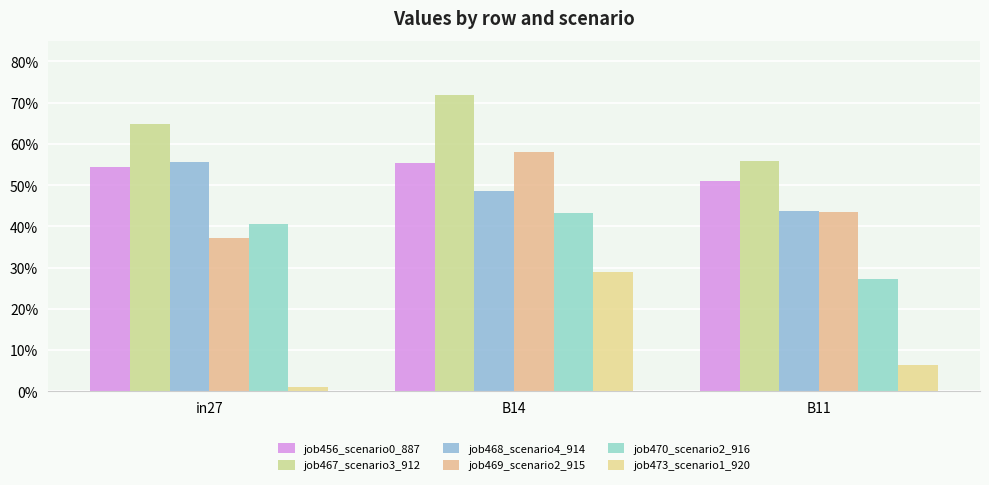

True or false: job468_scenario4_914 has a value of 0.8 at B14.

False